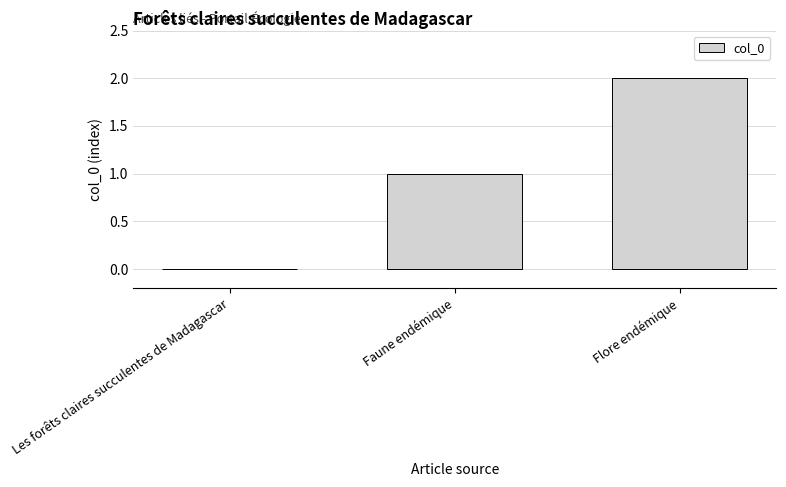

Reading left to right, what are all the values shown in this chart?

Les forêts claires succulentes de Madagascar=0	Faune endémique=1	Flore endémique=2